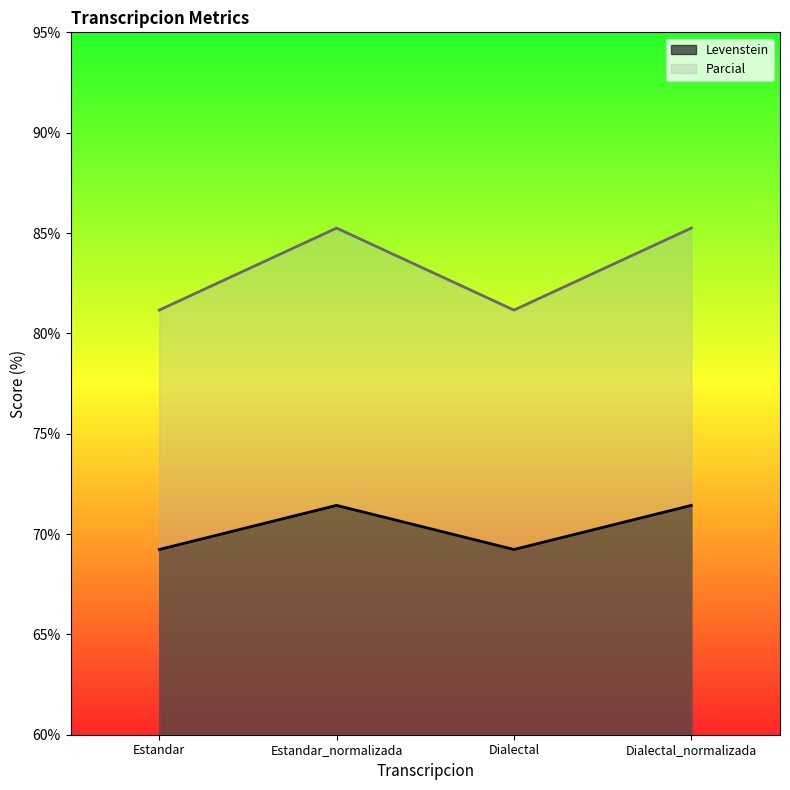

What is the value of the Parcial point at the 3rd from the left?

81.2